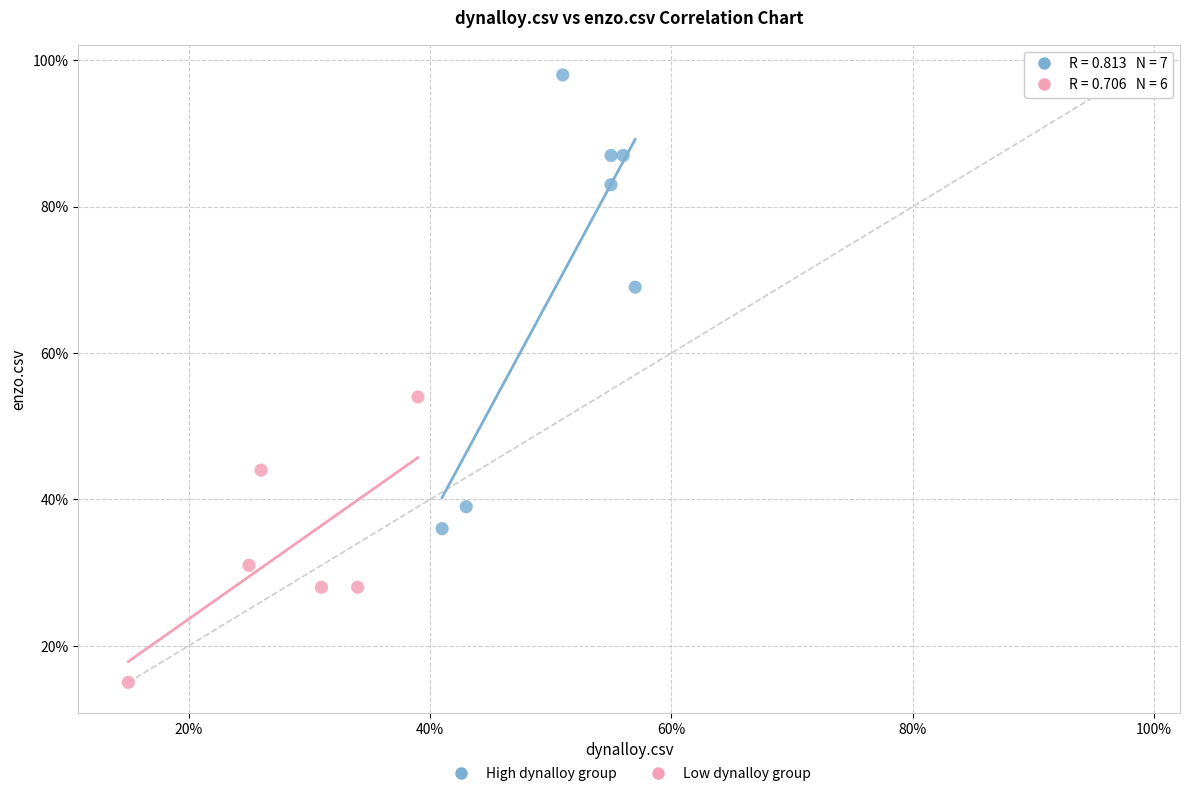

Which series reaches the minimum Y coordinate?

Low dynalloy group